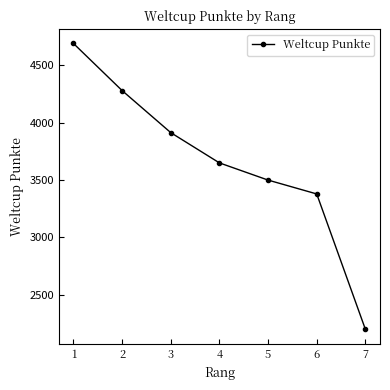

What is the value of the 4th point from the left?

3649